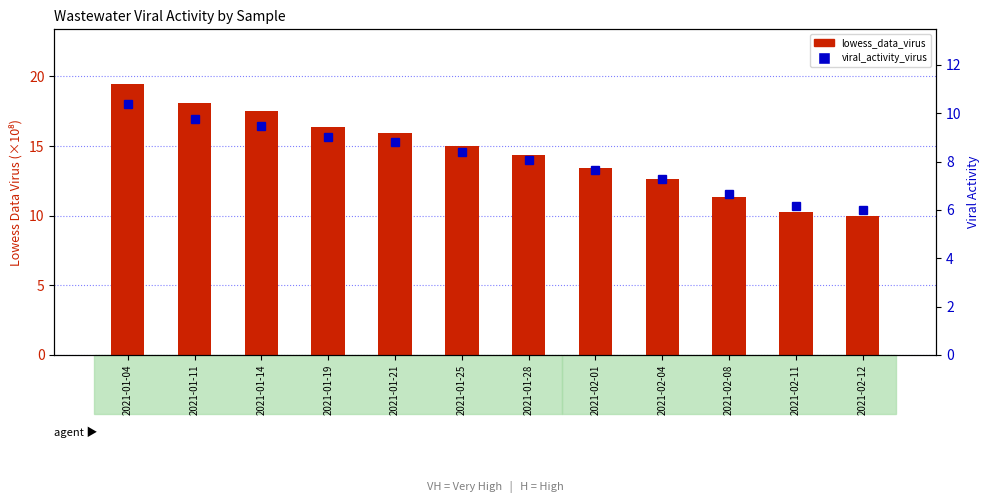

At which label does lowess_data_virus reach its minimum?

2021-02-12